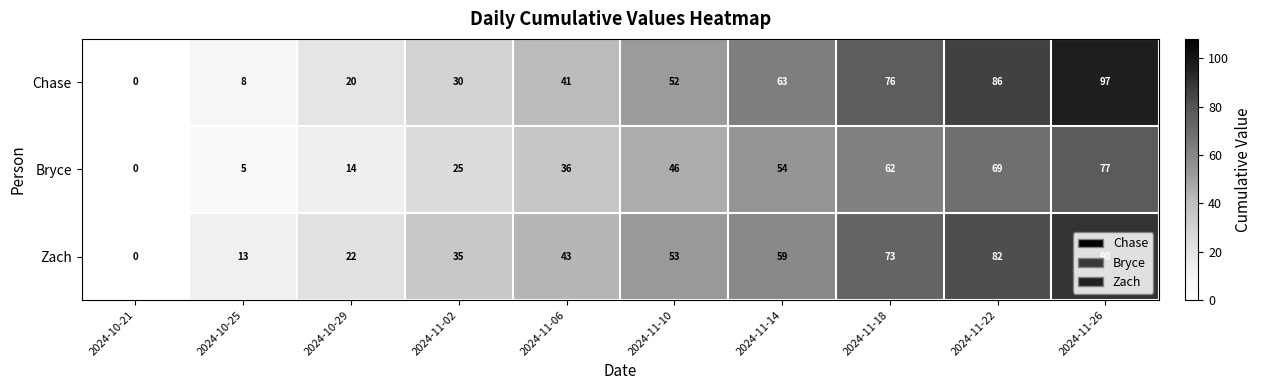

What is the spread (max minus min) of values at 2024-11-14?

9